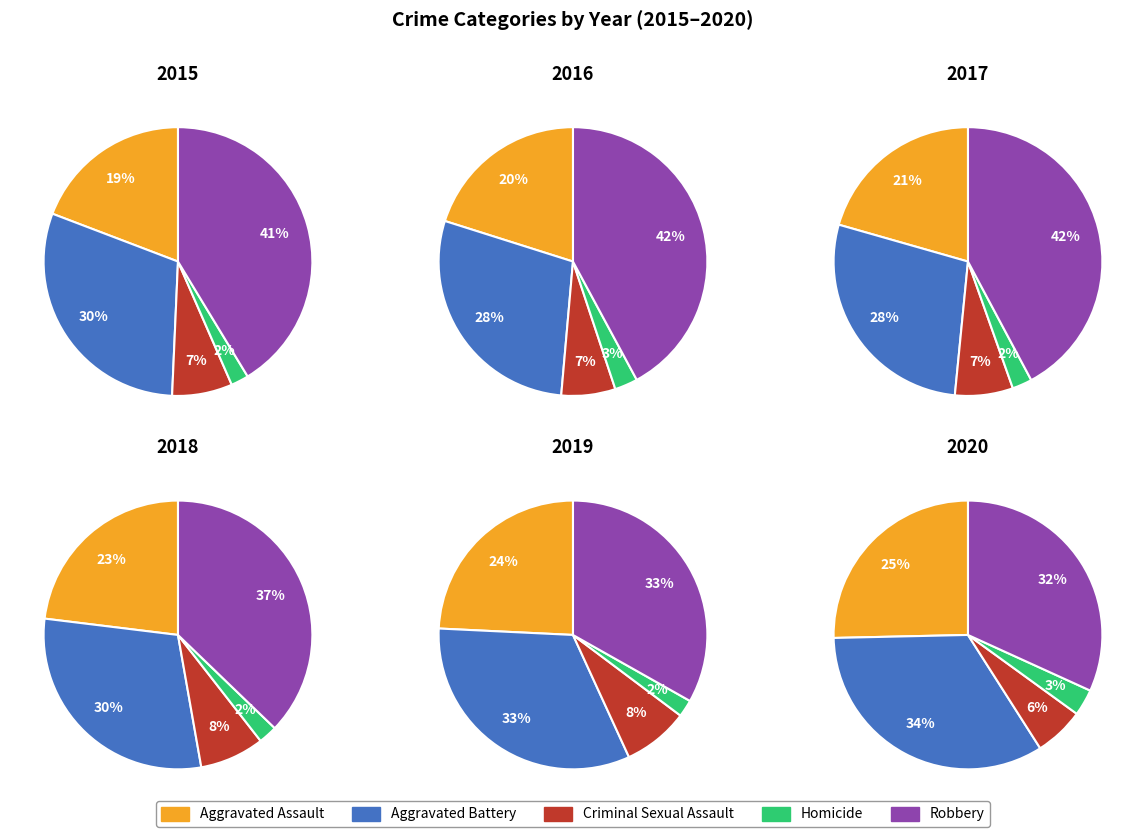

Which has a higher value, Aggravated Battery or Robbery?

Robbery